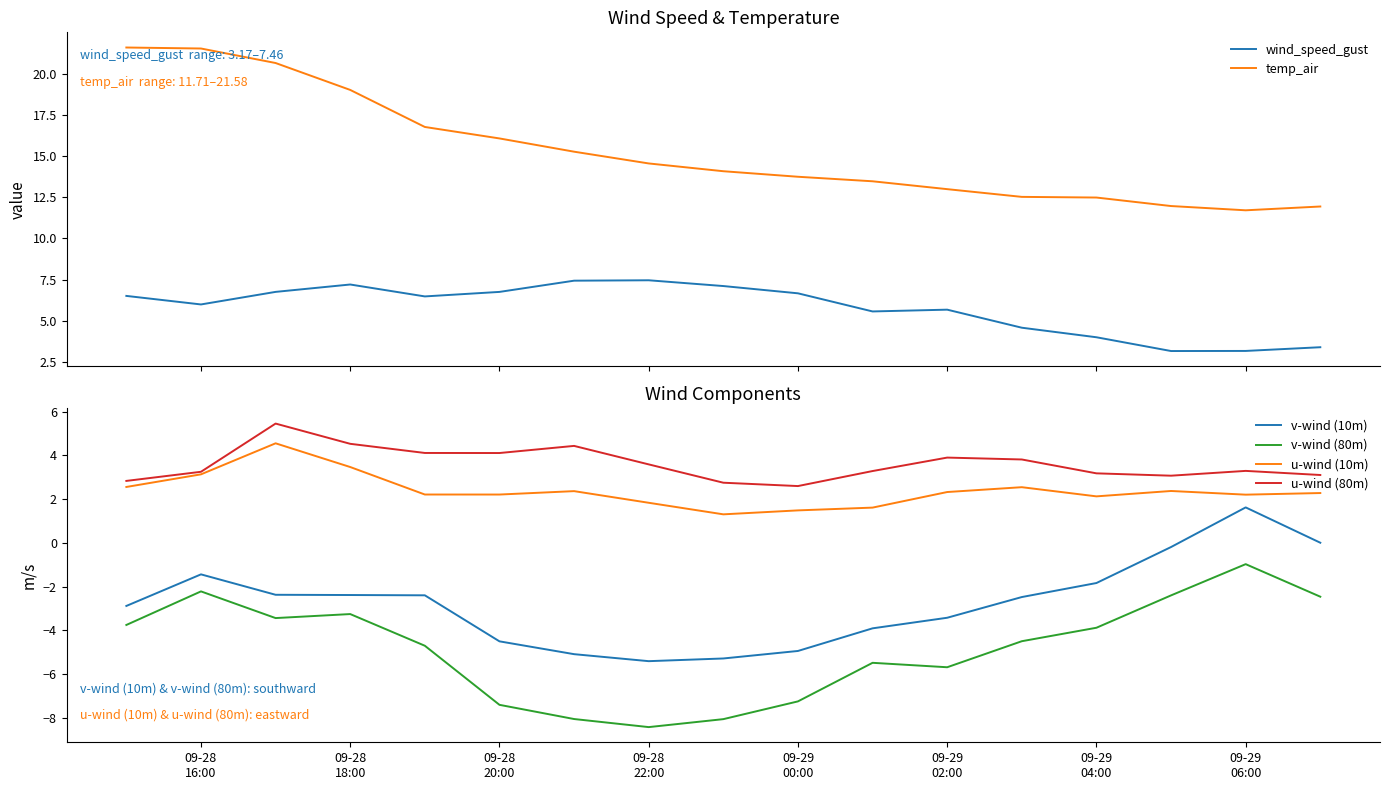

True or false: v-wind (10m) and v-wind (80m) intersect in this chart.

False